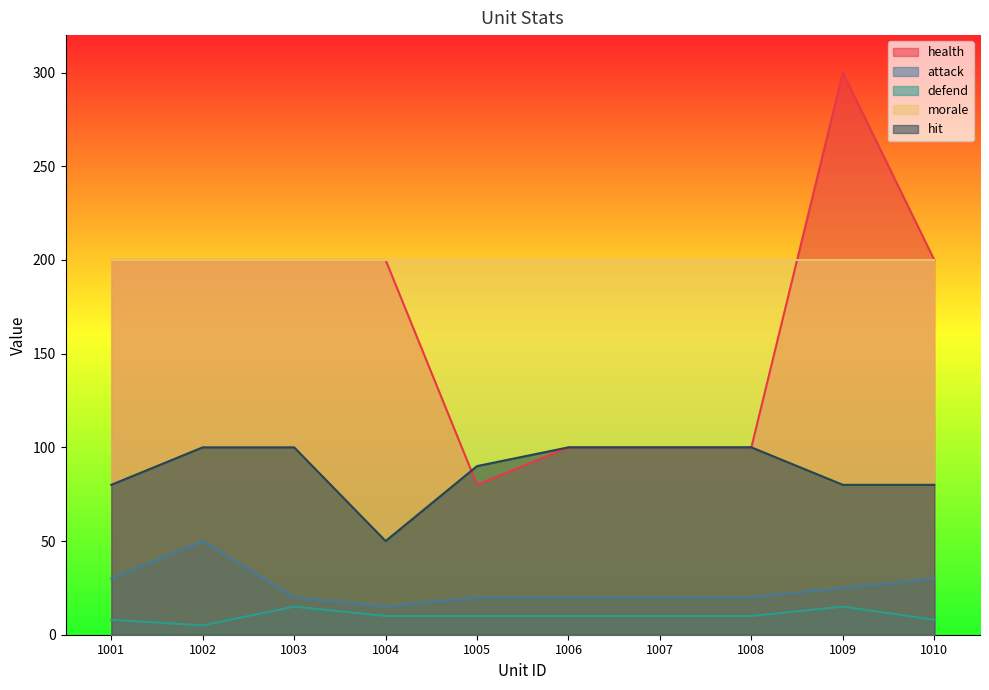

Count the hit values in the range 80 to 100.

9